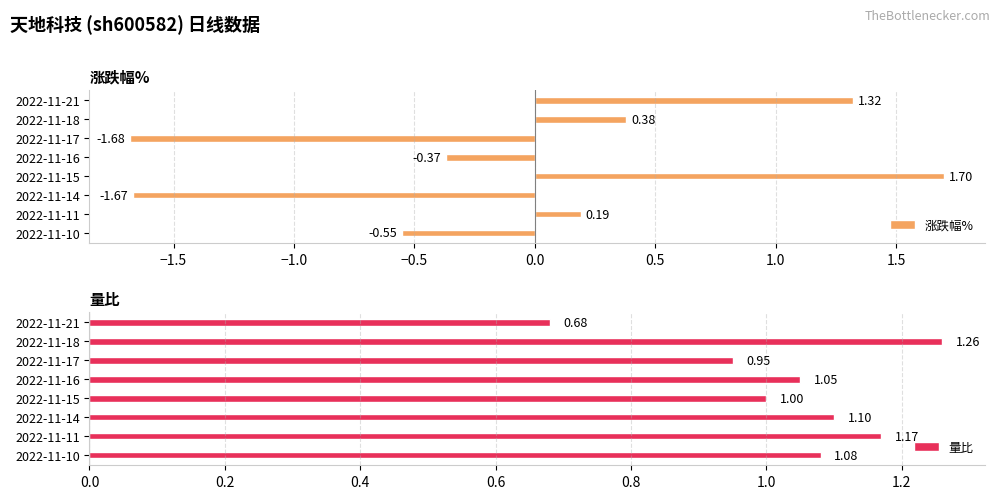

What is the difference between the maximum and minimum values in the 涨跌幅% series?

3.4